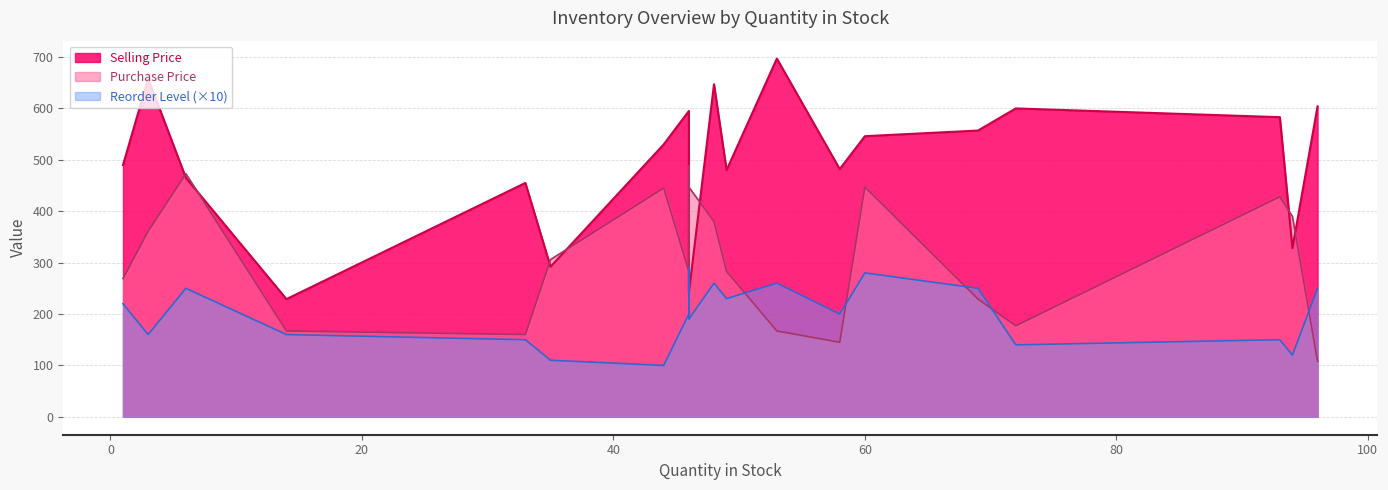

Reading right to left, transcribe all the data shown in this chart.

Selling Price: 48=647	53=697	46=498	1=490	94=328	46=595	6=465	96=604	14=229	72=600	49=480	35=292	60=546	69=557	44=530	46=241	93=583	3=658	58=482	33=455
Purchase Price: 48=380	53=167	46=488	1=269	94=390	46=283	6=473	96=108	14=167	72=177	49=283	35=306	60=447	69=229	44=445	46=447	93=428	3=361	58=145	33=160
Reorder Level: 48=26	53=26	46=29	1=22	94=12	46=20	6=25	96=25	14=16	72=14	49=23	35=11	60=28	69=25	44=10	46=19	93=15	3=16	58=20	33=15